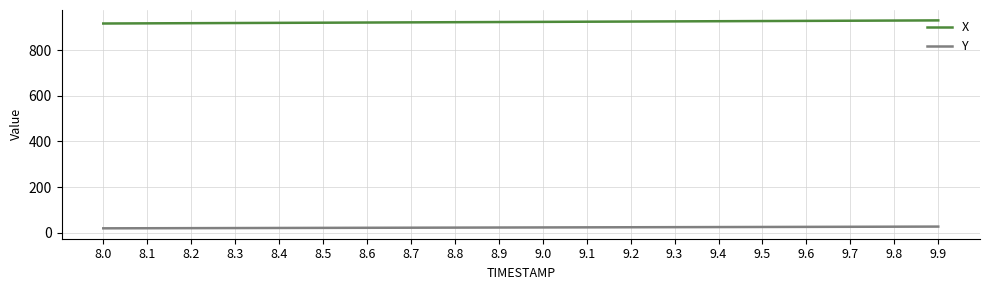

How many values in the X series are below 923?

9